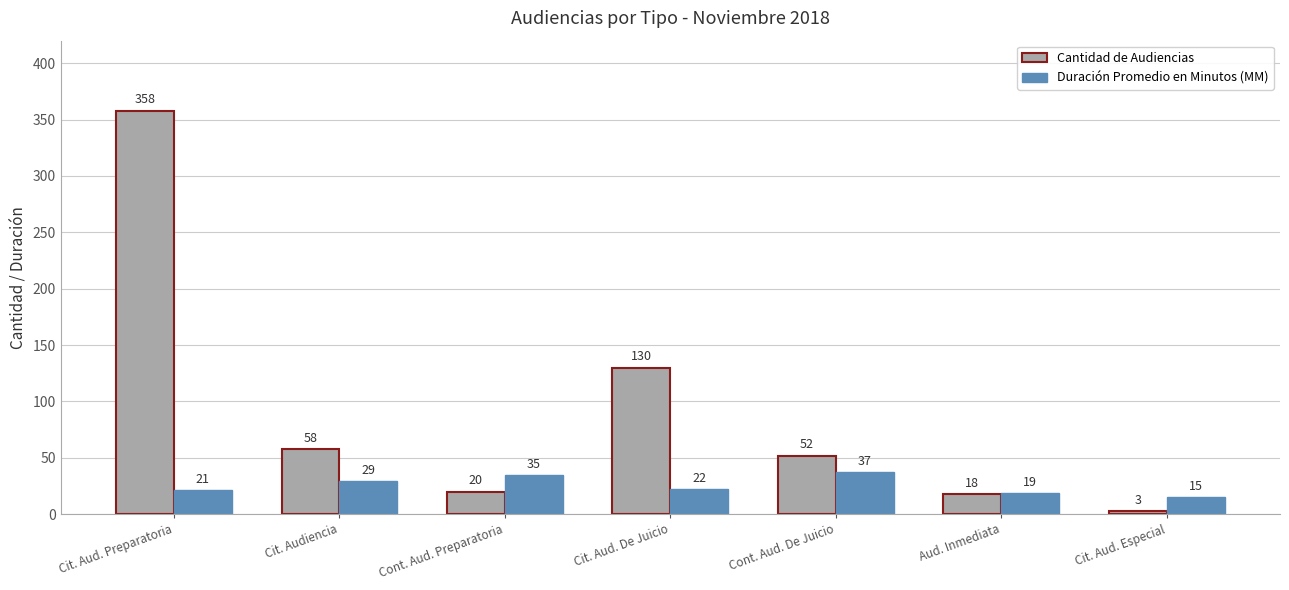

List the series in order of their peak value, highest first.

Cantidad de Audiencias, Duración Promedio en Minutos (MM)